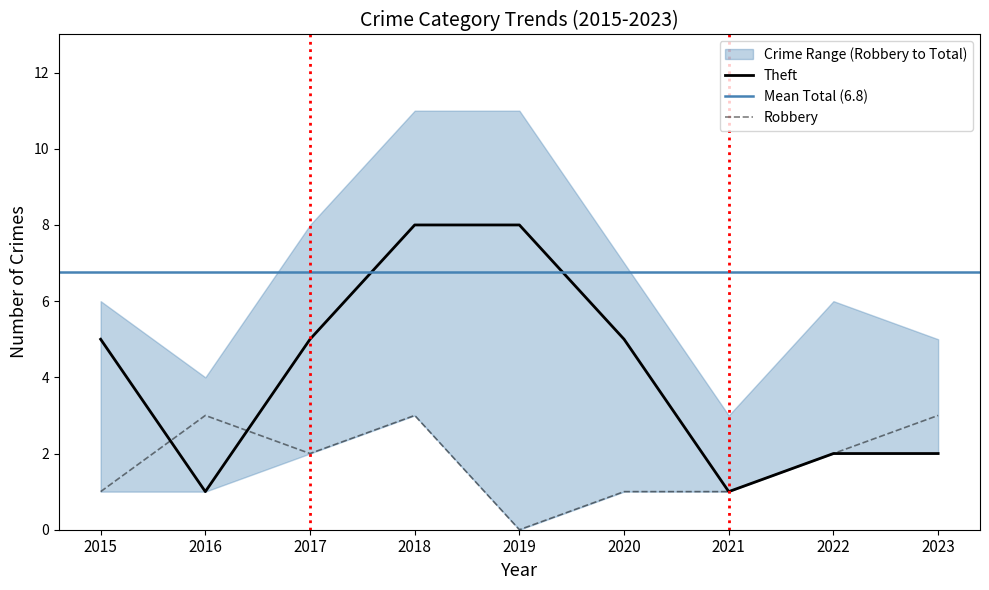

At how many categories does at least one series exceed 3?

8